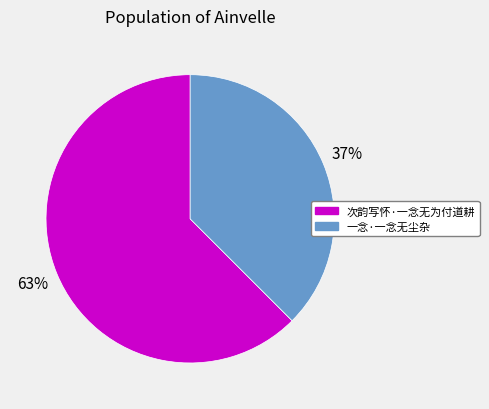

Which has a higher value, 一念·一念无尘杂 or 次韵写怀·一念无为付道耕?

次韵写怀·一念无为付道耕